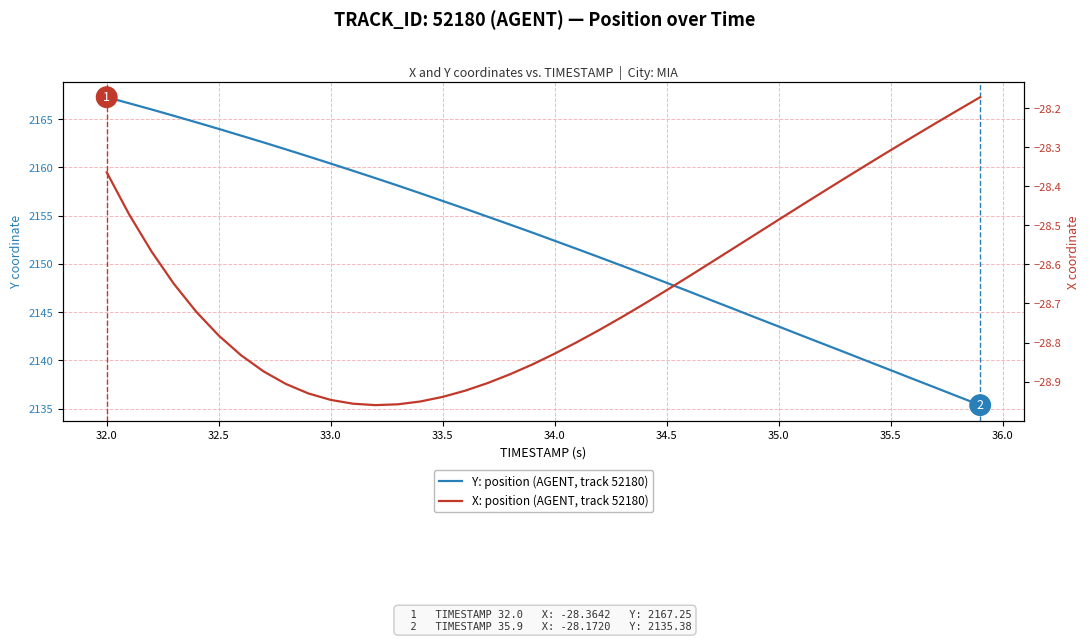

How many lines are shown in the chart?

2